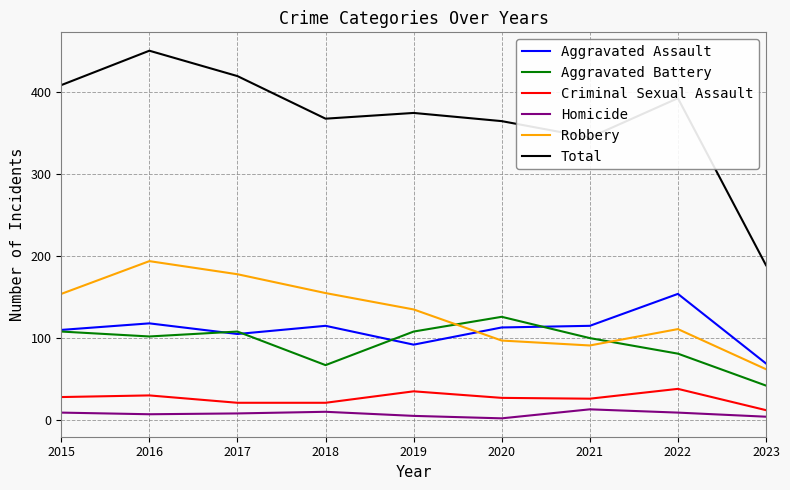

Which series has the widest spread of values?

Total